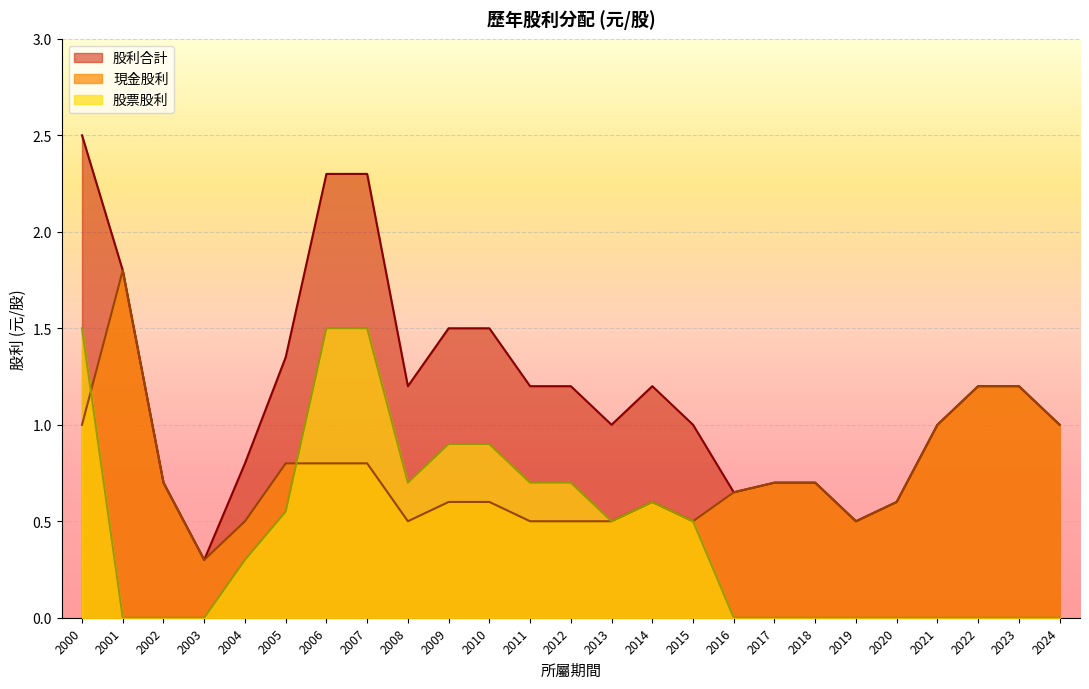

Which series has the widest spread of values?

股利合計